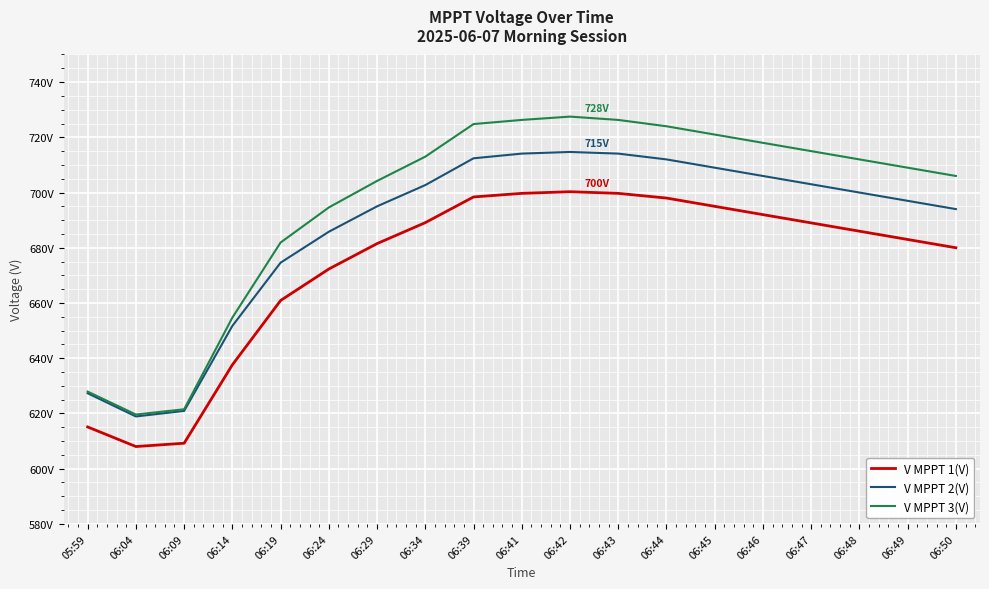

True or false: V MPPT 3(V) and V MPPT 1(V) intersect in this chart.

False